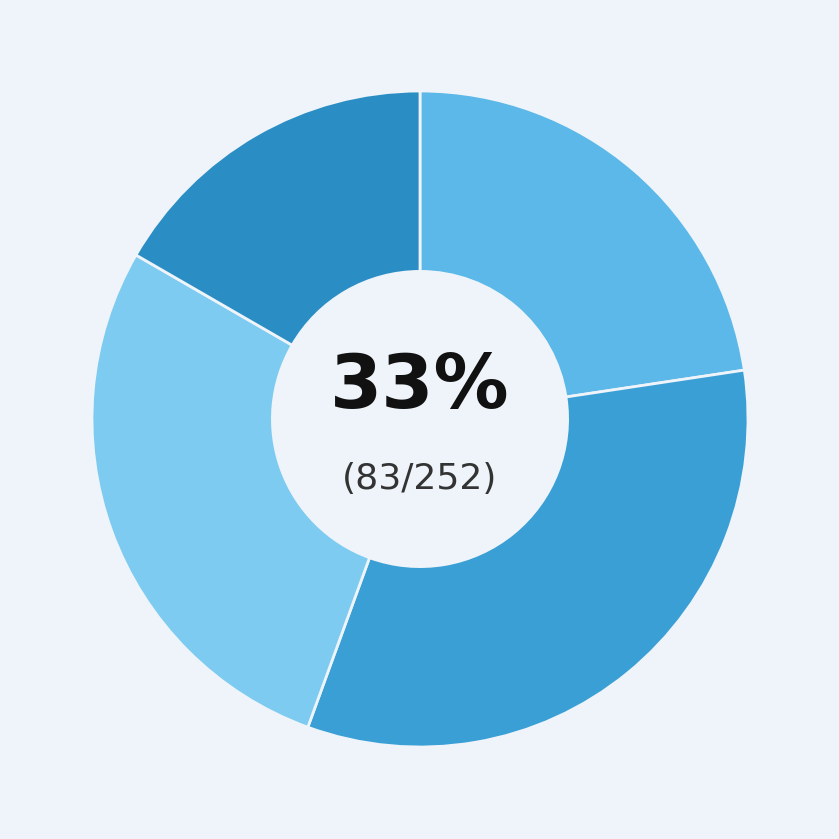

Rank the categories by value from highest to lowest.

b, c, a, d